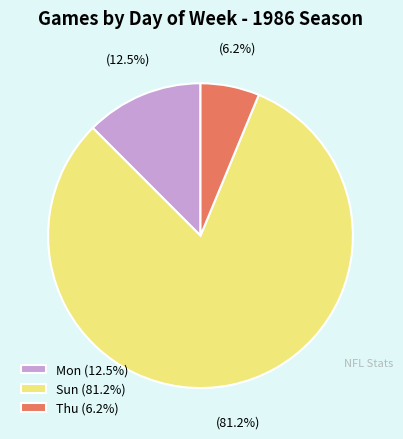

Do Sun (81.2%) and Thu (6.2%) together represent more than half of the pie?

Yes